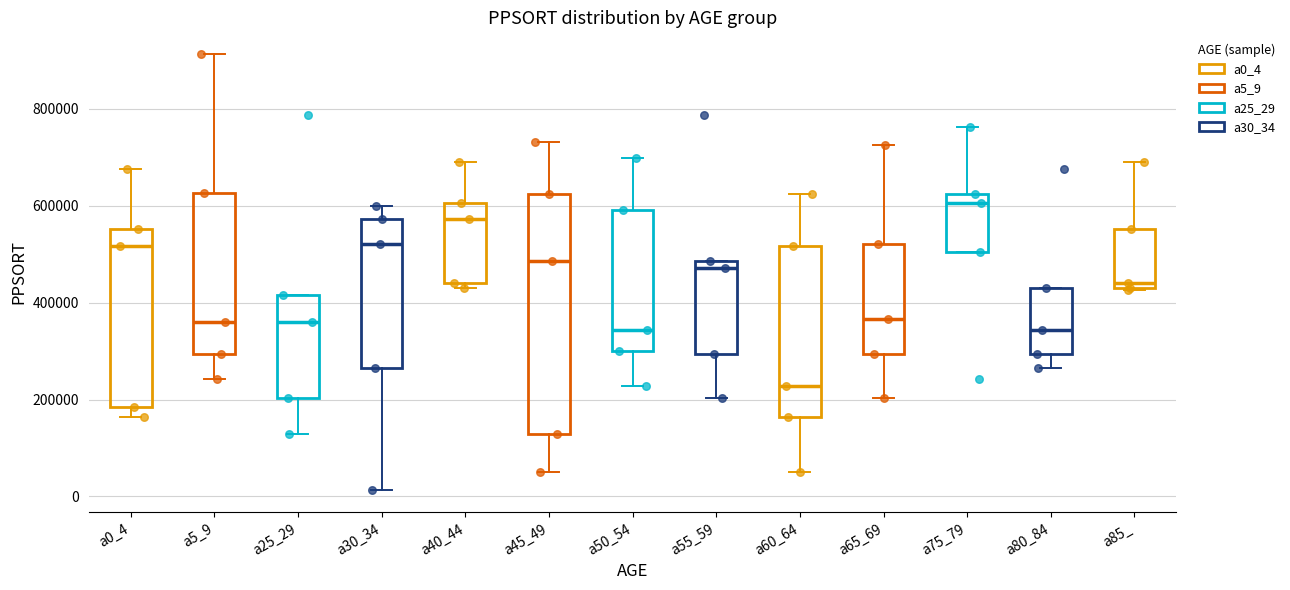

Where is the lower edge of the box for a0_4 on the y-axis? The values are not printed on the chart, so give them approximately, as read against the axis.

180000